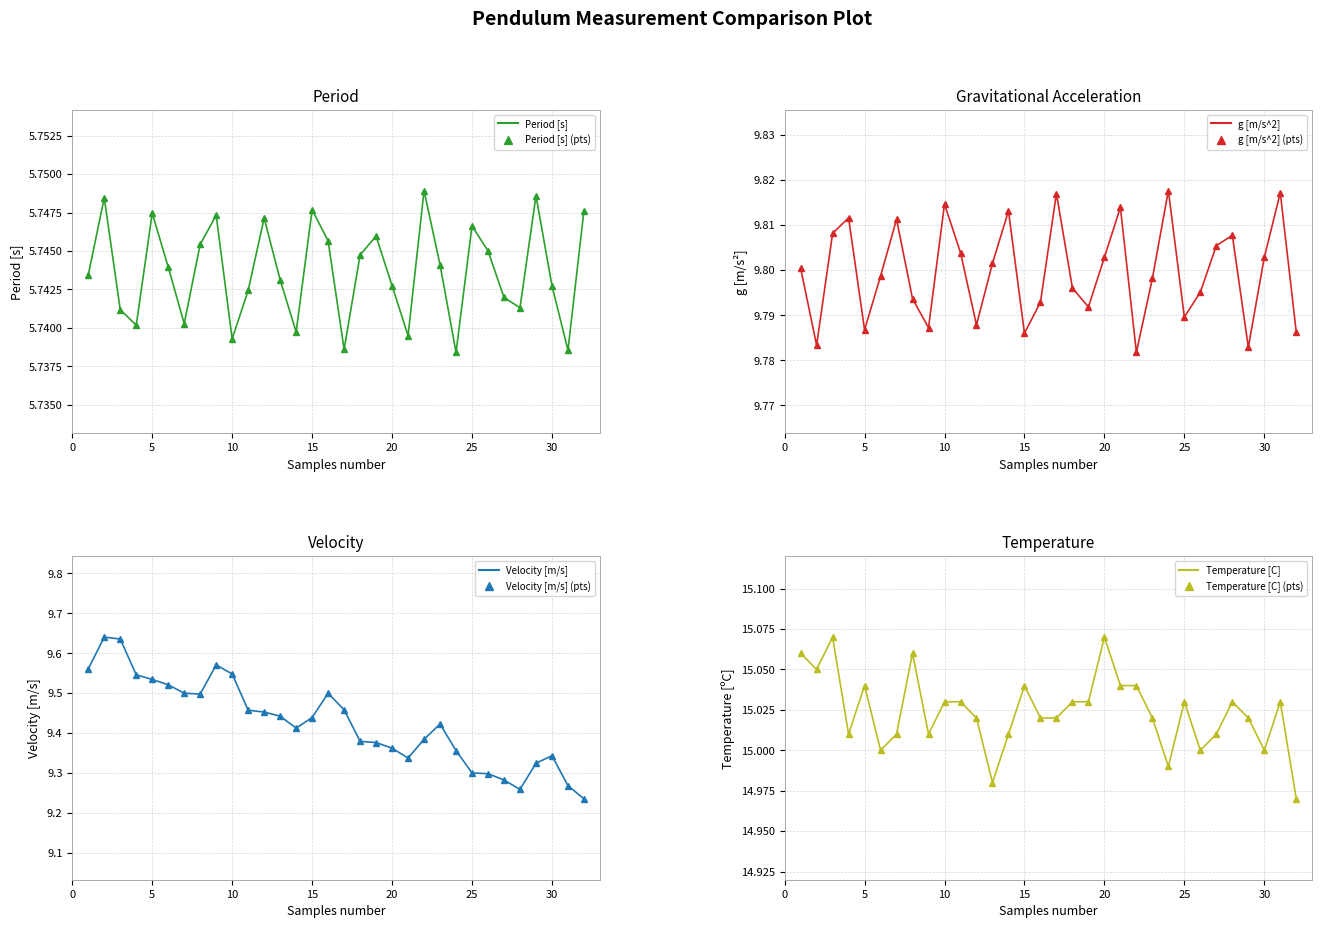

At which category does g [m/s^2] reach its first local peak?

4